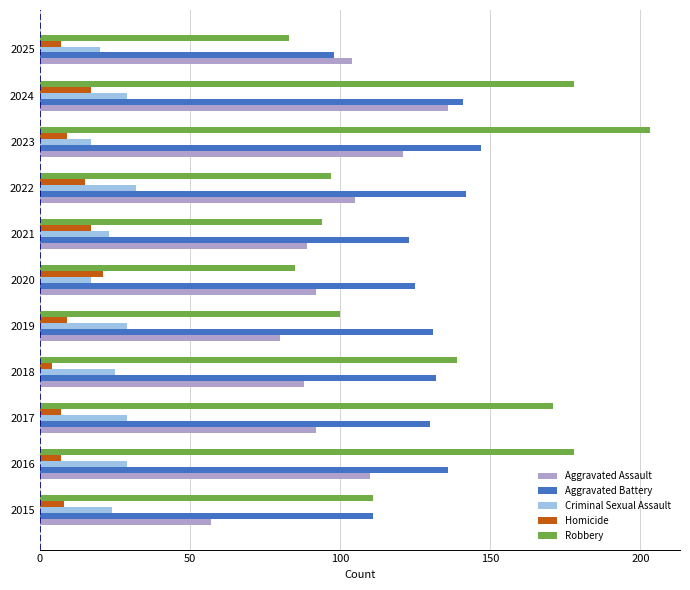

What is the average value of the Aggravated Battery series?

129